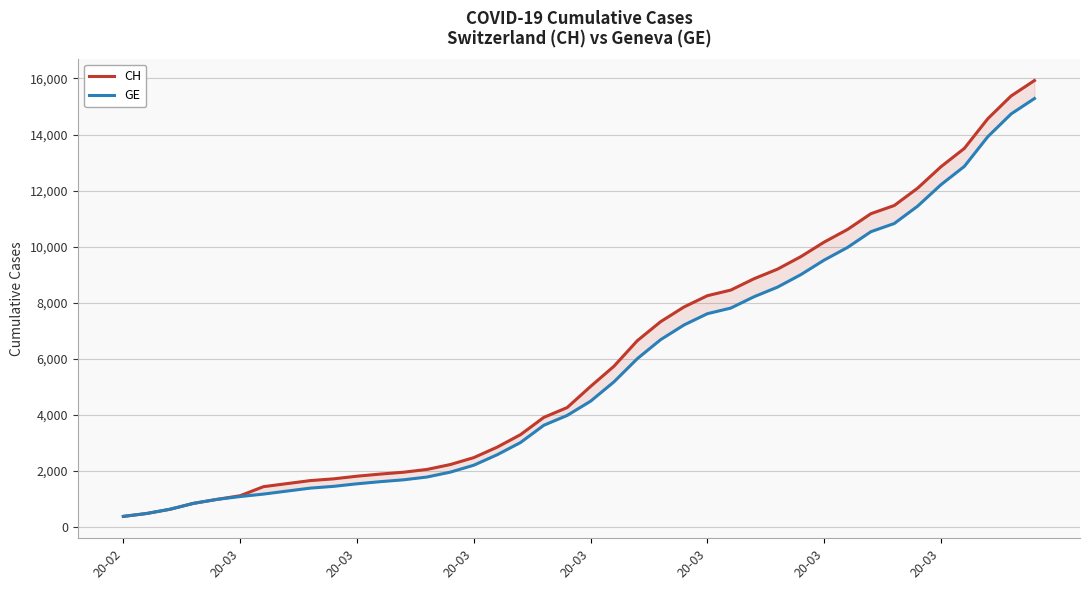

What is the total value across all series at 18?

7535